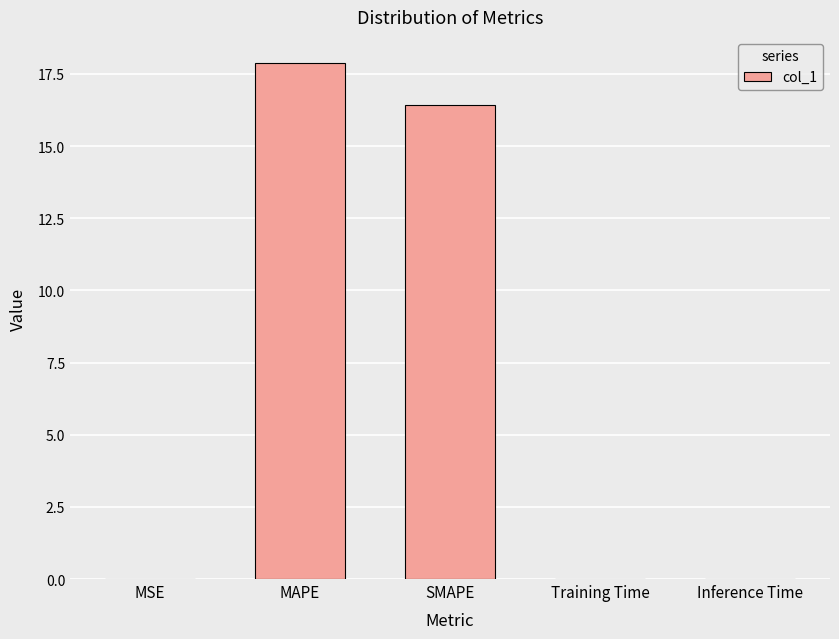

Between SMAPE and Training Time, which is larger?

SMAPE